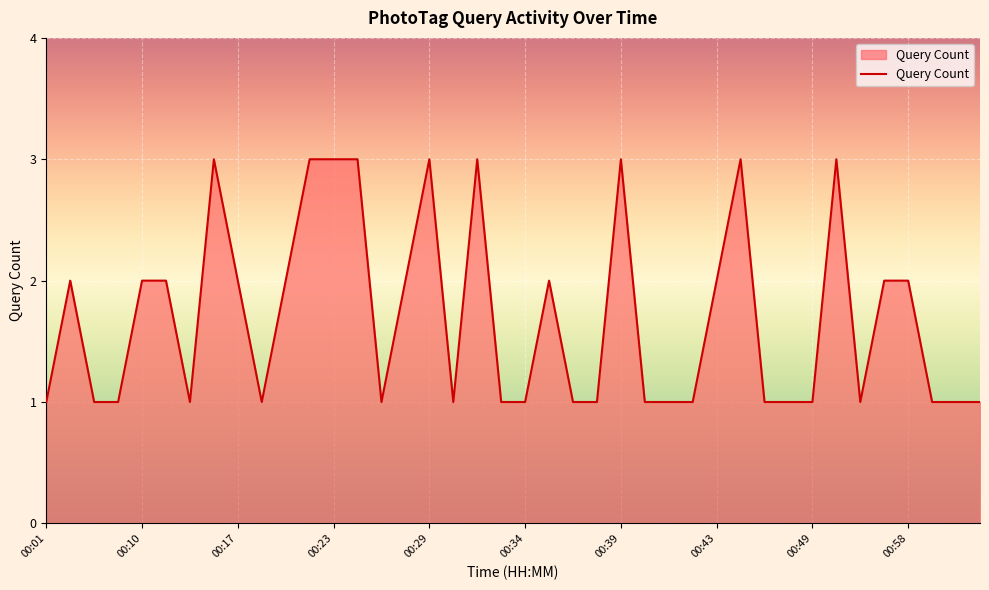

What is the greatest value displayed?

3